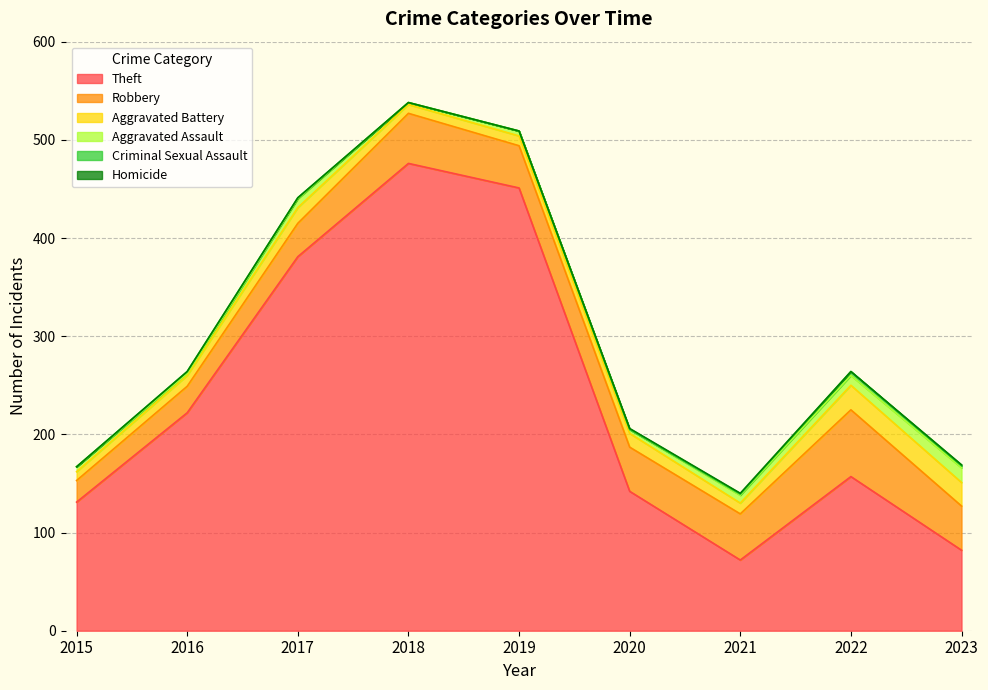

What is the difference between the highest and lowest values at 2015?

131